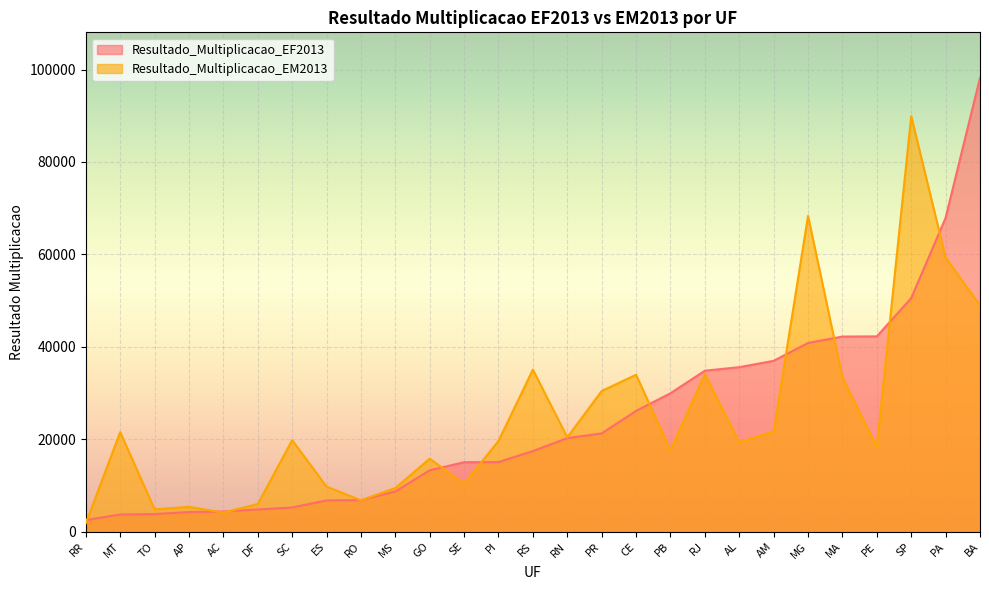

At which label does Resultado_Multiplicacao_EM2013 first exceed 19662?

MT